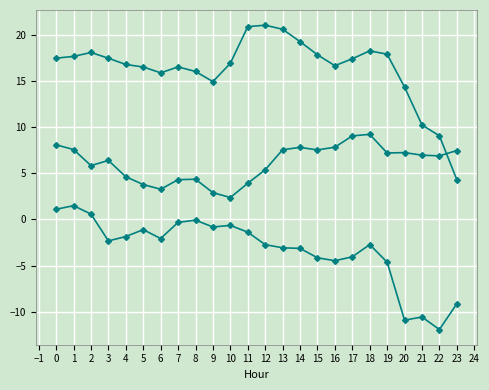

The value of ATT14 at 11 is 1.6. True or false?

False